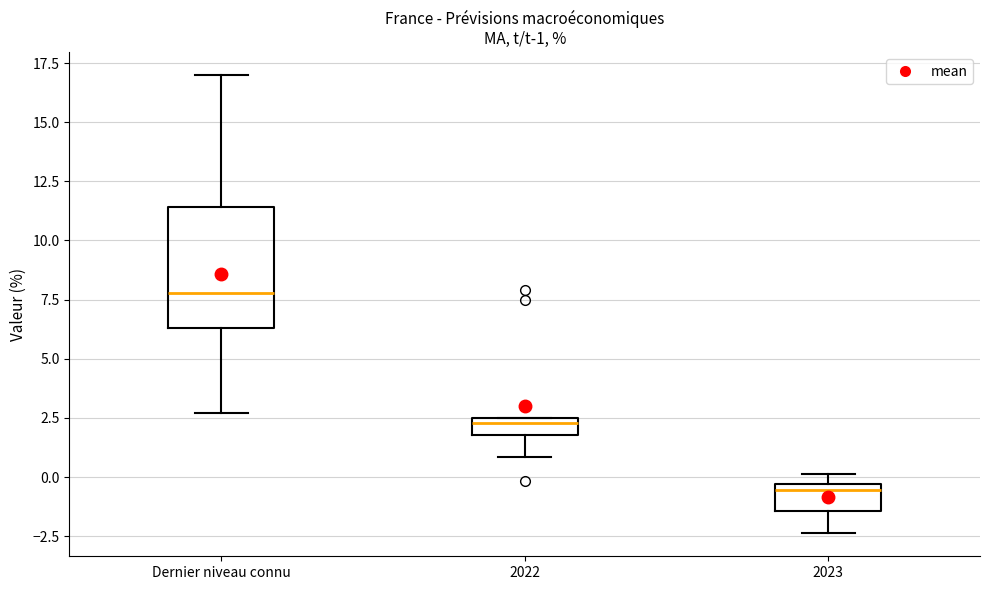

Comparing the boxes themselves (not the whiskers), which one is the tallest?

Dernier niveau connu